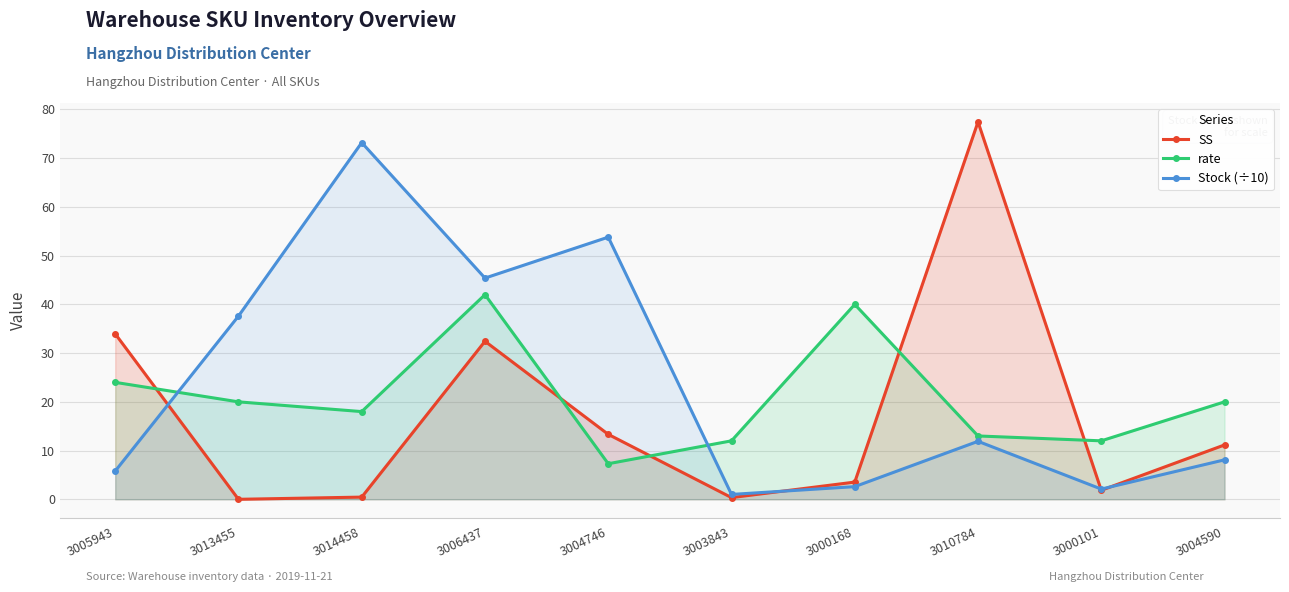

Which series has the largest total across all categories?

Stock (÷10)